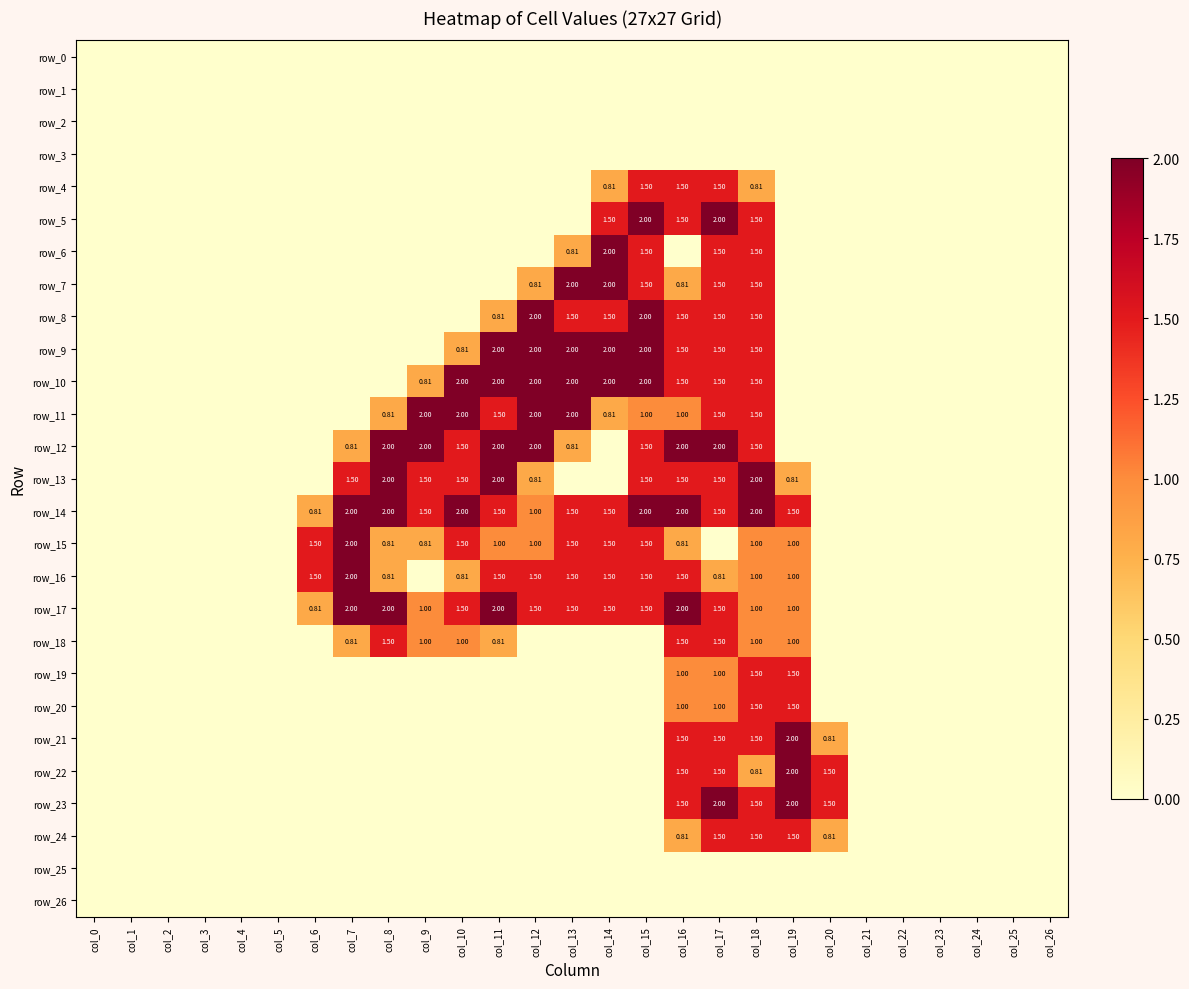

Rank the series at col_15 from lowest to highest value.

row_0, row_1, row_2, row_3, row_18, row_19, row_20, row_21, row_22, row_23, row_24, row_25, row_26, row_11, row_4, row_6, row_7, row_12, row_13, row_15, row_16, row_17, row_5, row_8, row_9, row_10, row_14